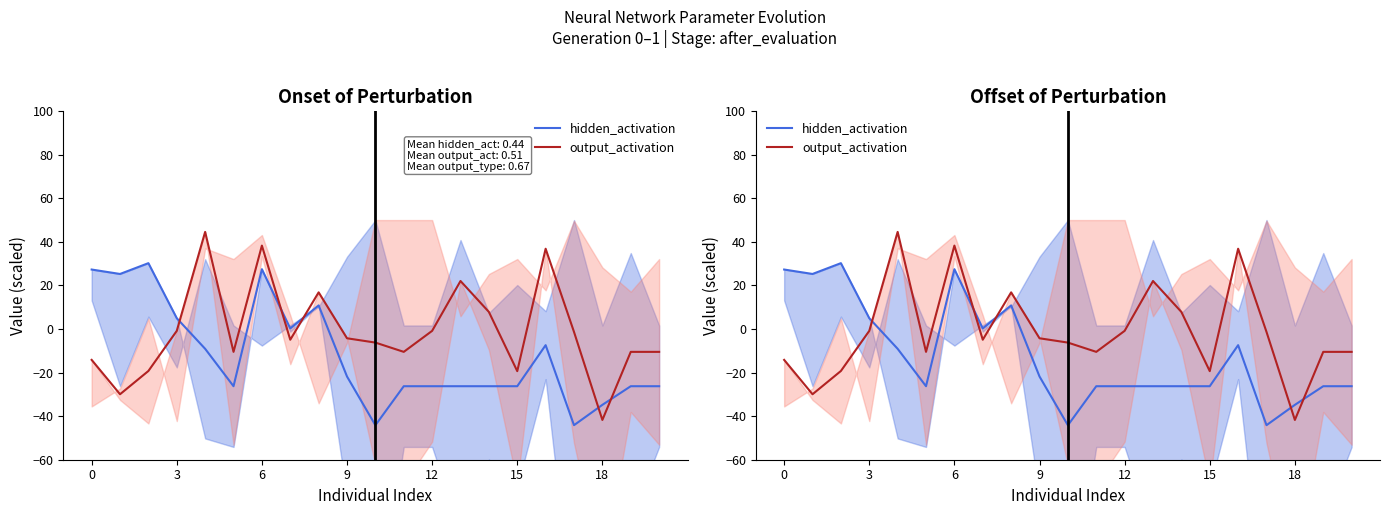

How many times do hidden_activation and output_activation cross each other?

5